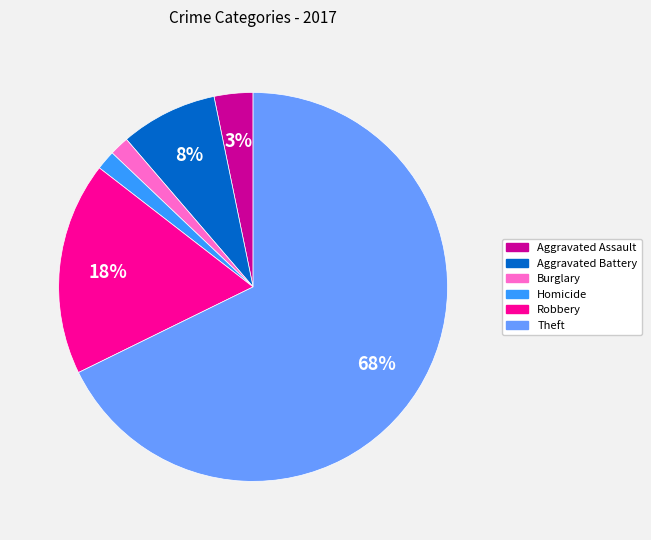

Which slice is the largest?

Theft